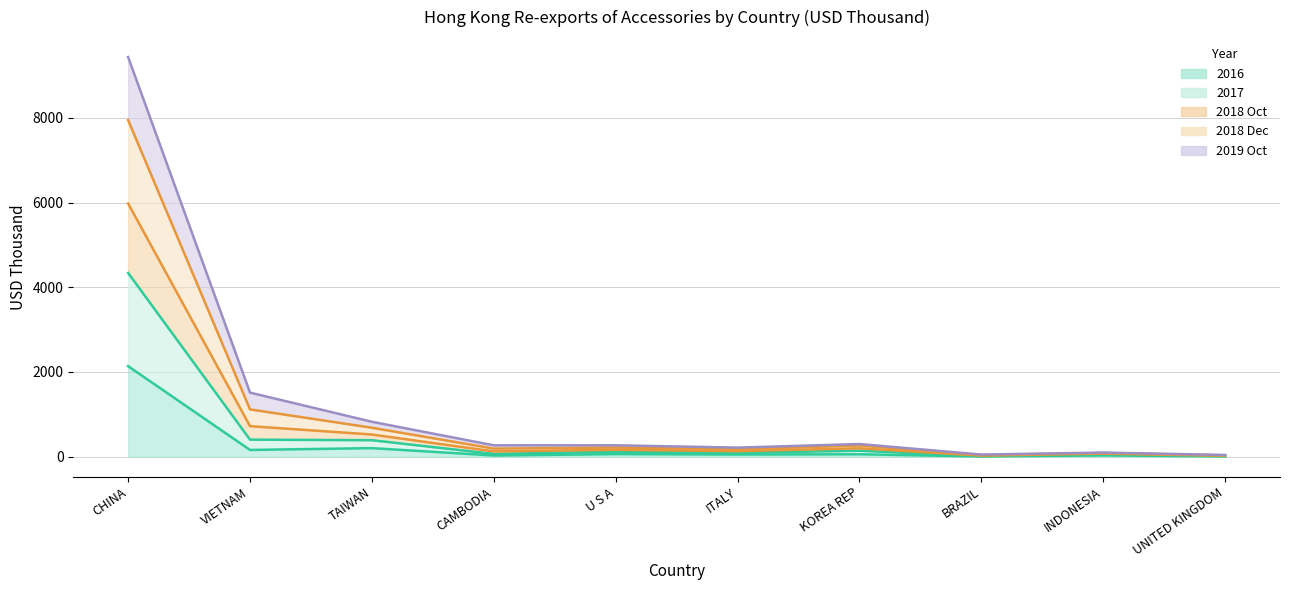

Which category has the highest value in the 2018 Dec series?

CHINA